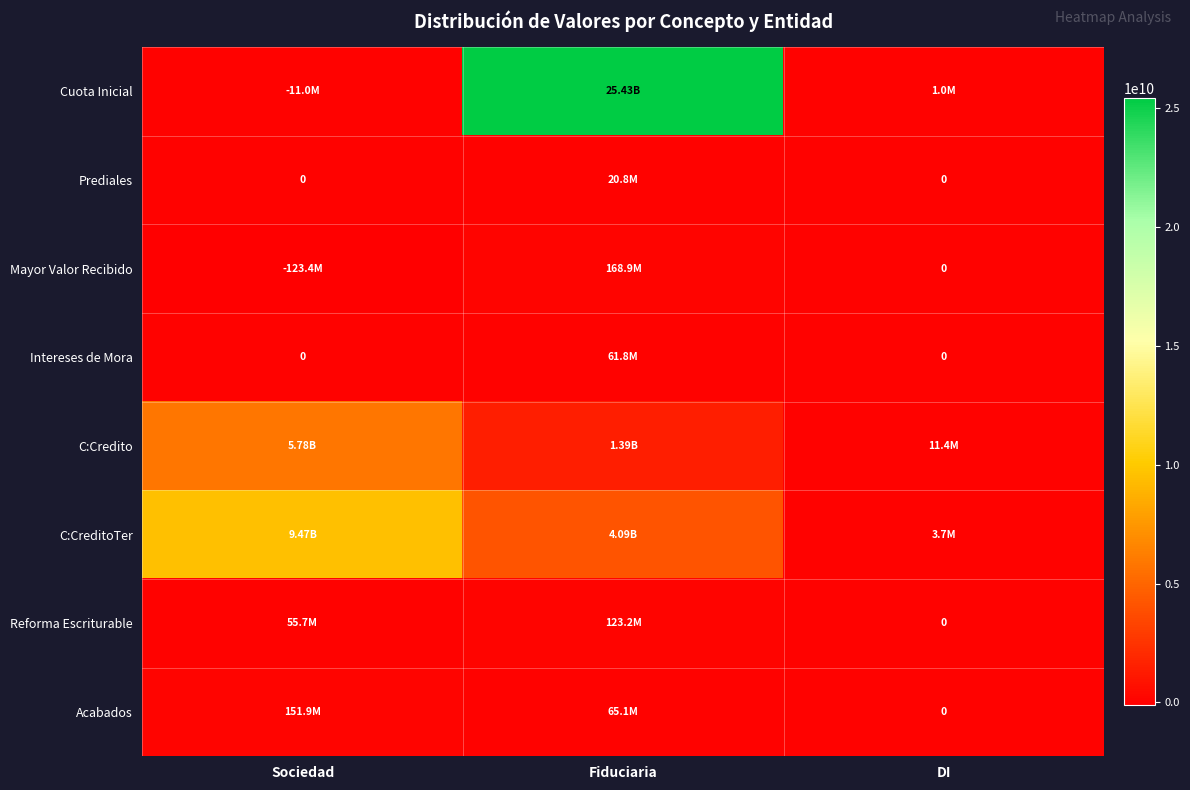

Where is Prediales nearest to the value 10388783?

Sociedad